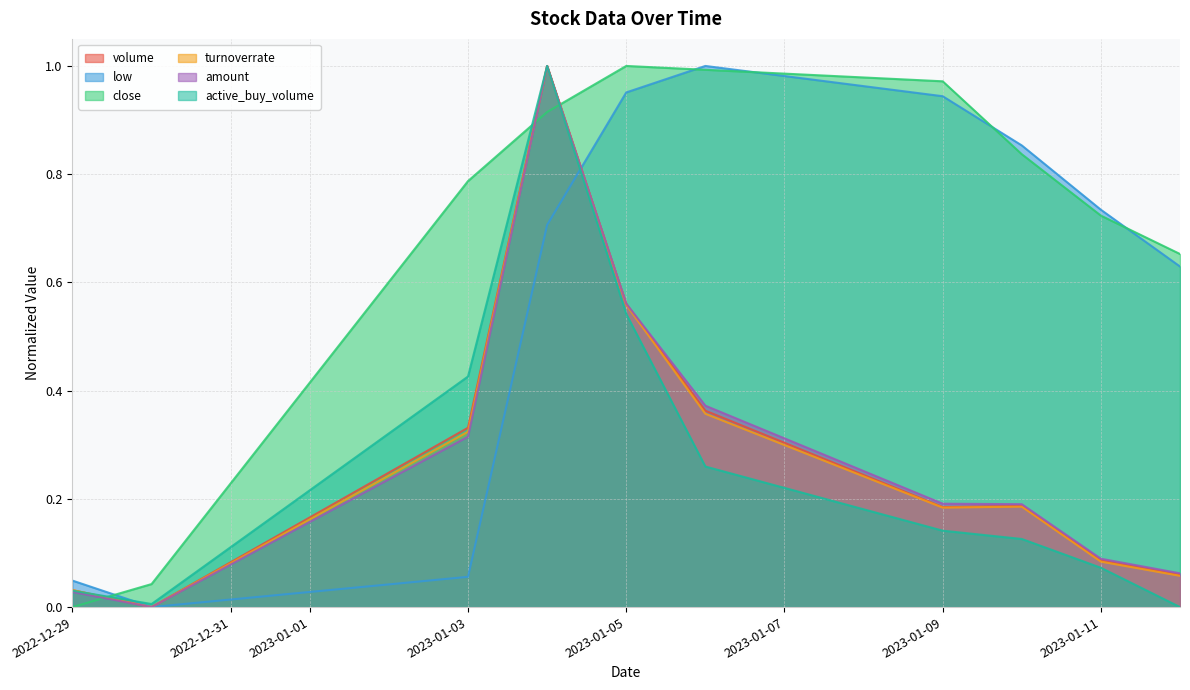

How many values in the turnoverrate series exceed 0?

9